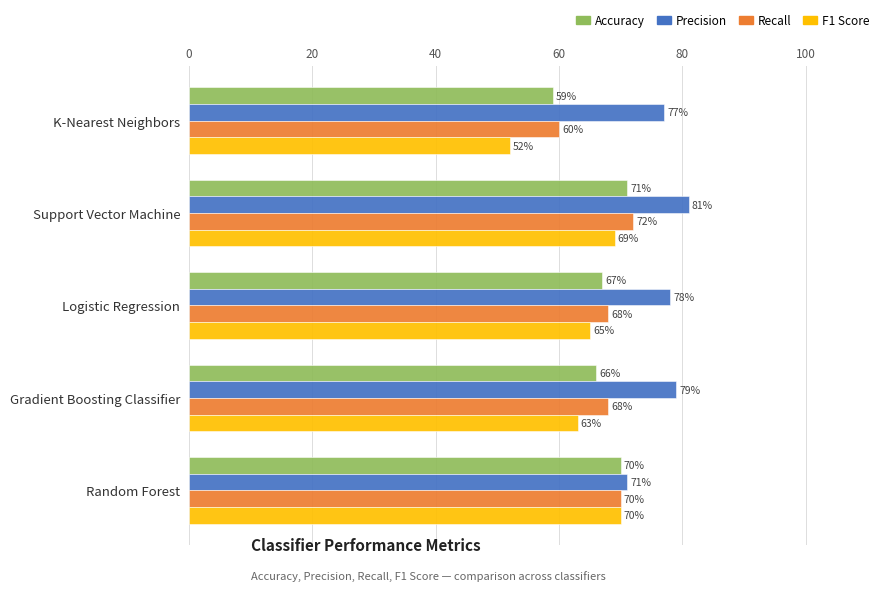

What is the value of the F1 Score bar at the 1st from the left?

0.5